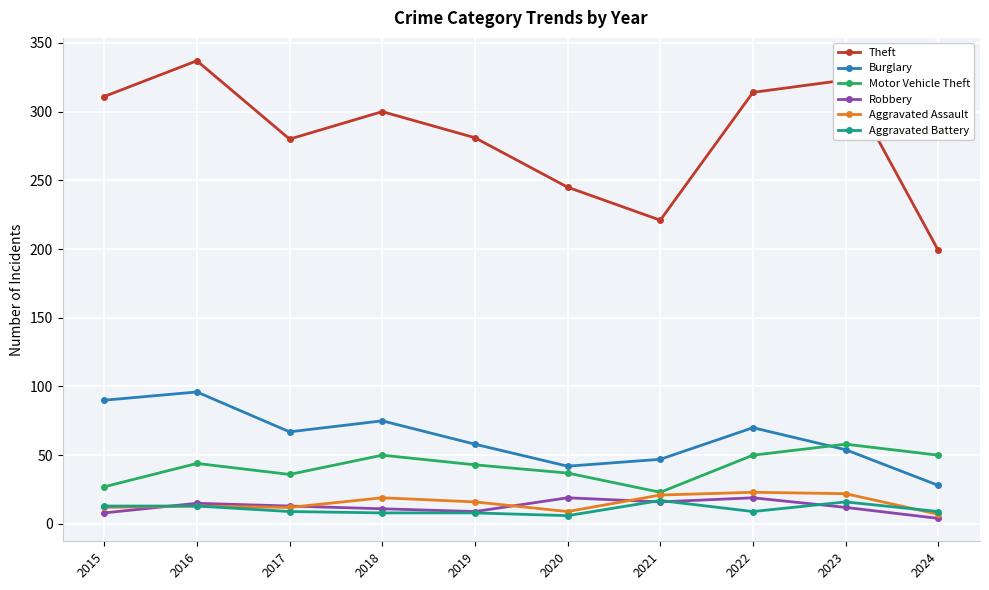

What is the average value of the Theft series?

281